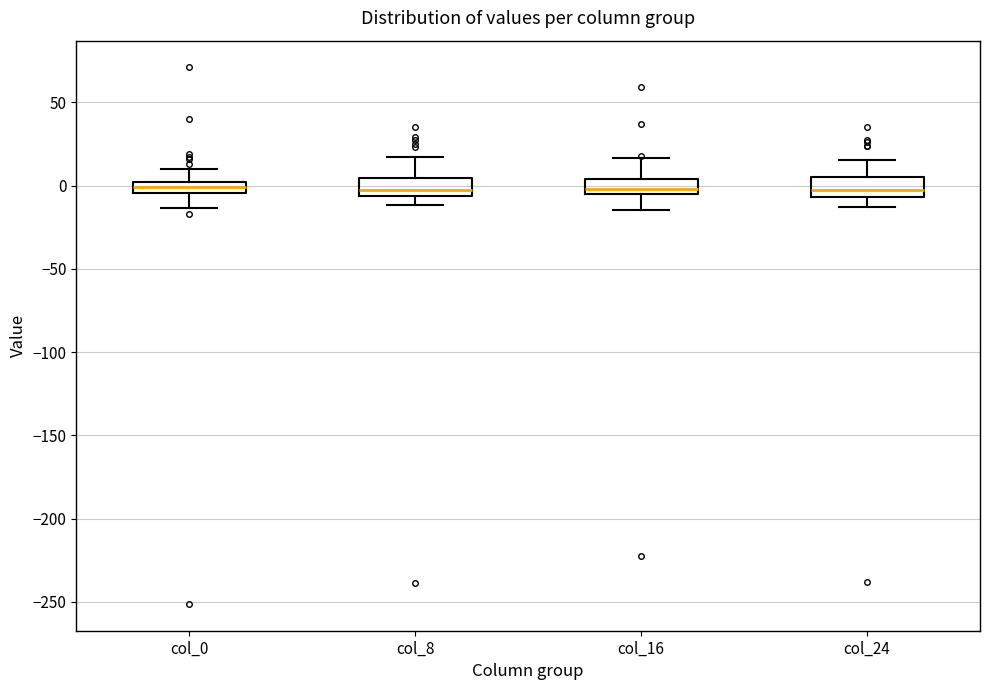

Where is the lower edge of the box for col_8 on the y-axis? The values are not printed on the chart, so give them approximately, as read against the axis.

-5